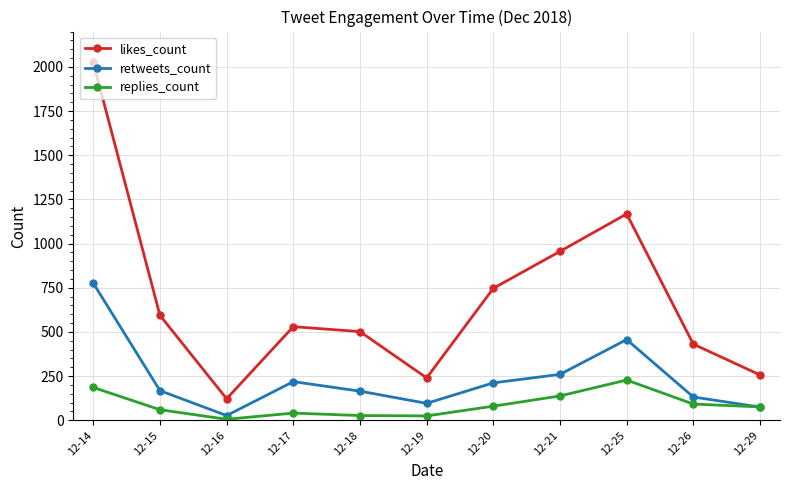

True or false: replies_count and likes_count cross at least once.

False